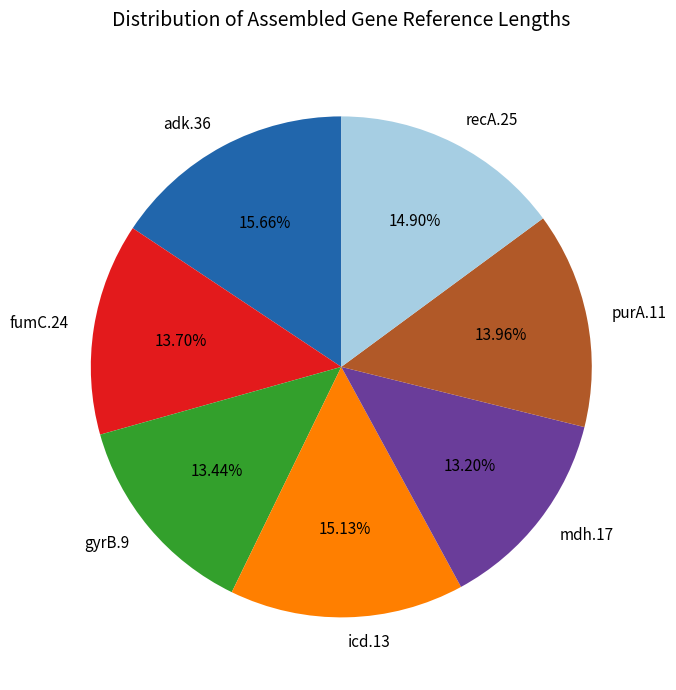

Does recA.25 account for over 50% of the chart?

No